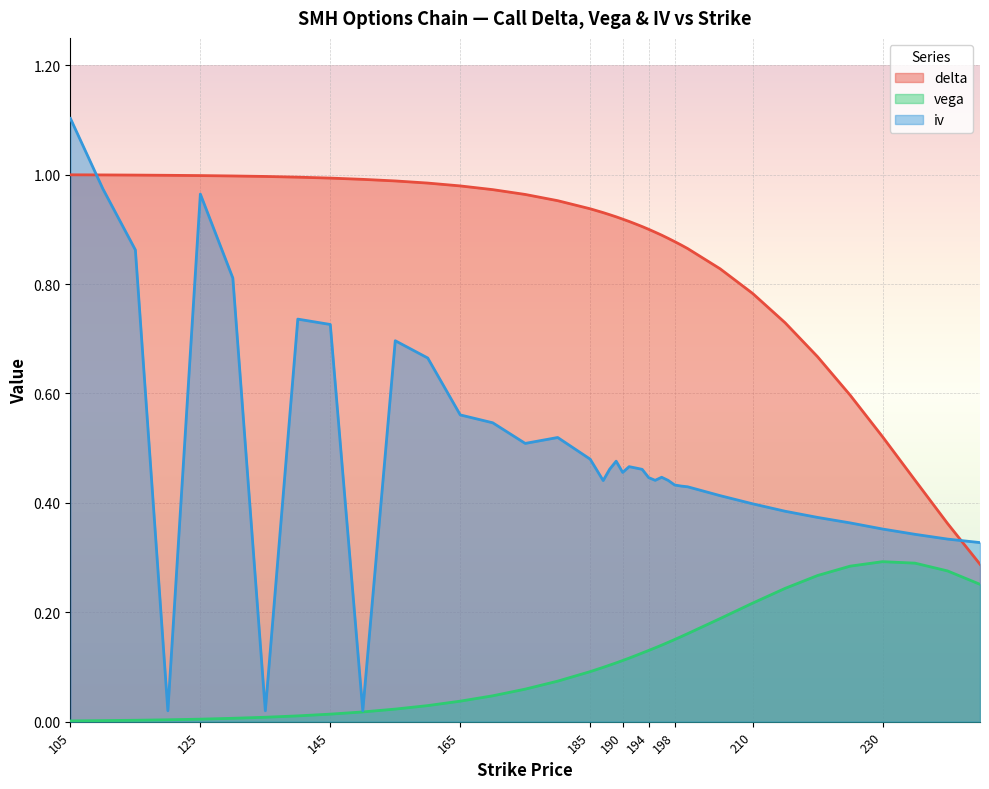

What is the difference between the second highest and second lowest values in the iv series?

1.0